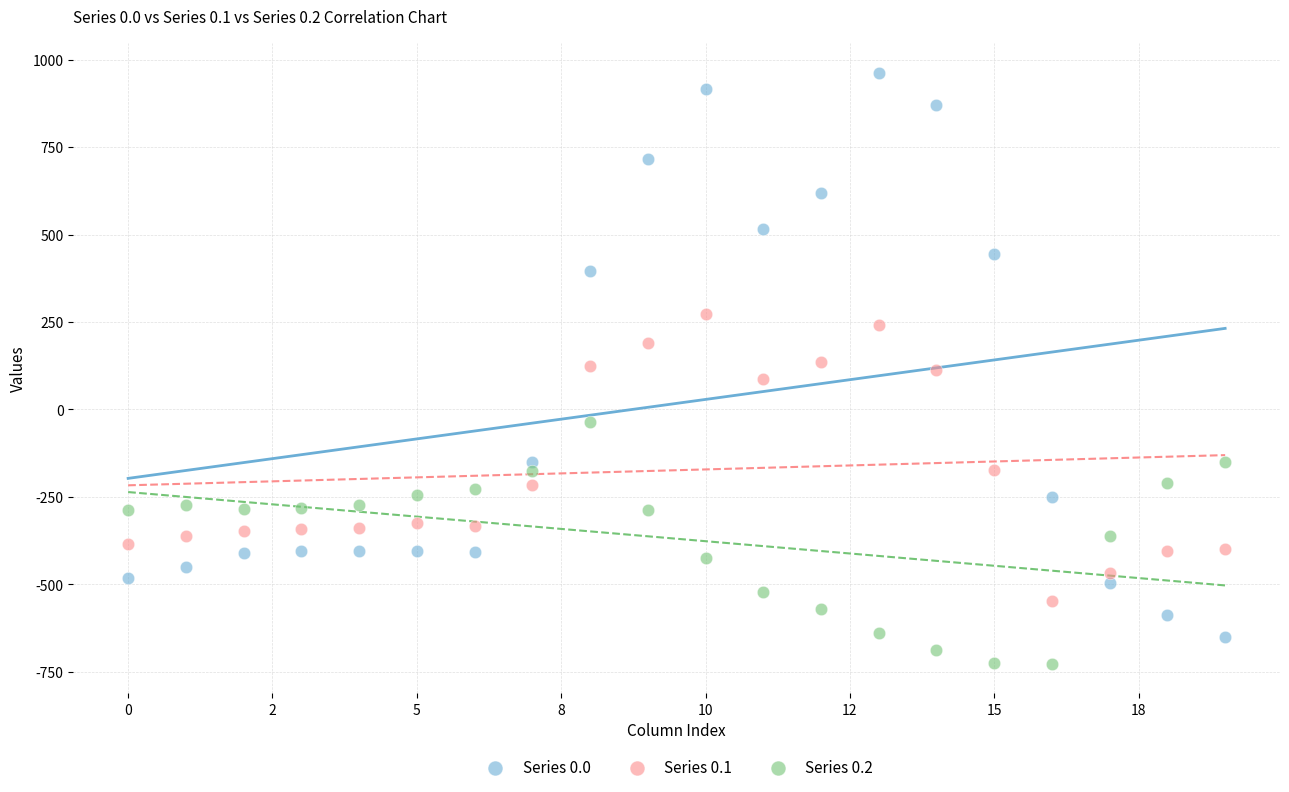

Which series has the largest Y range (max minus min)?

Series 0.0